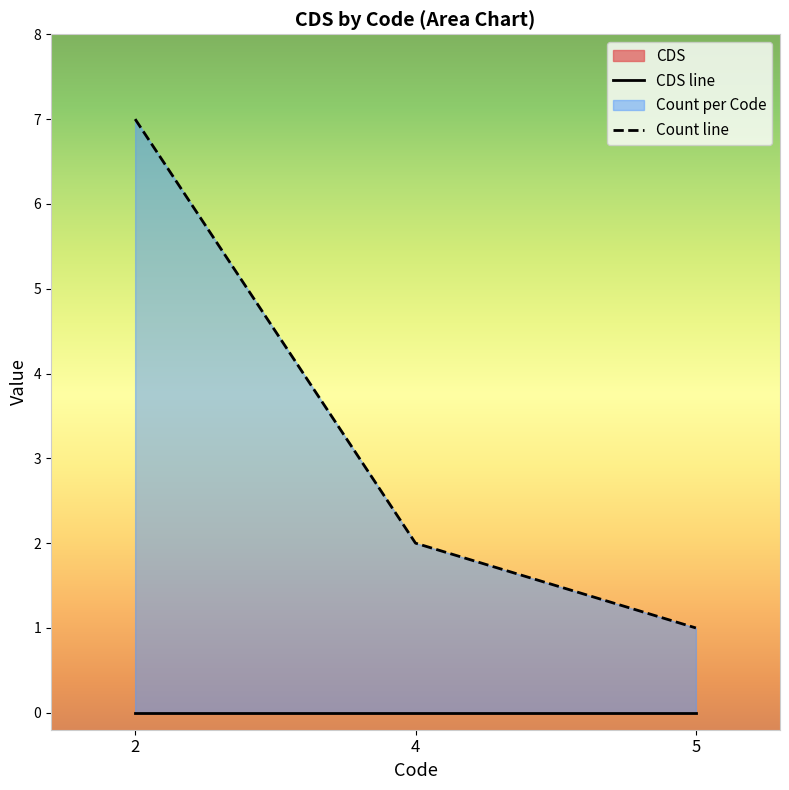

Which label corresponds to the smallest value in the chart?

2